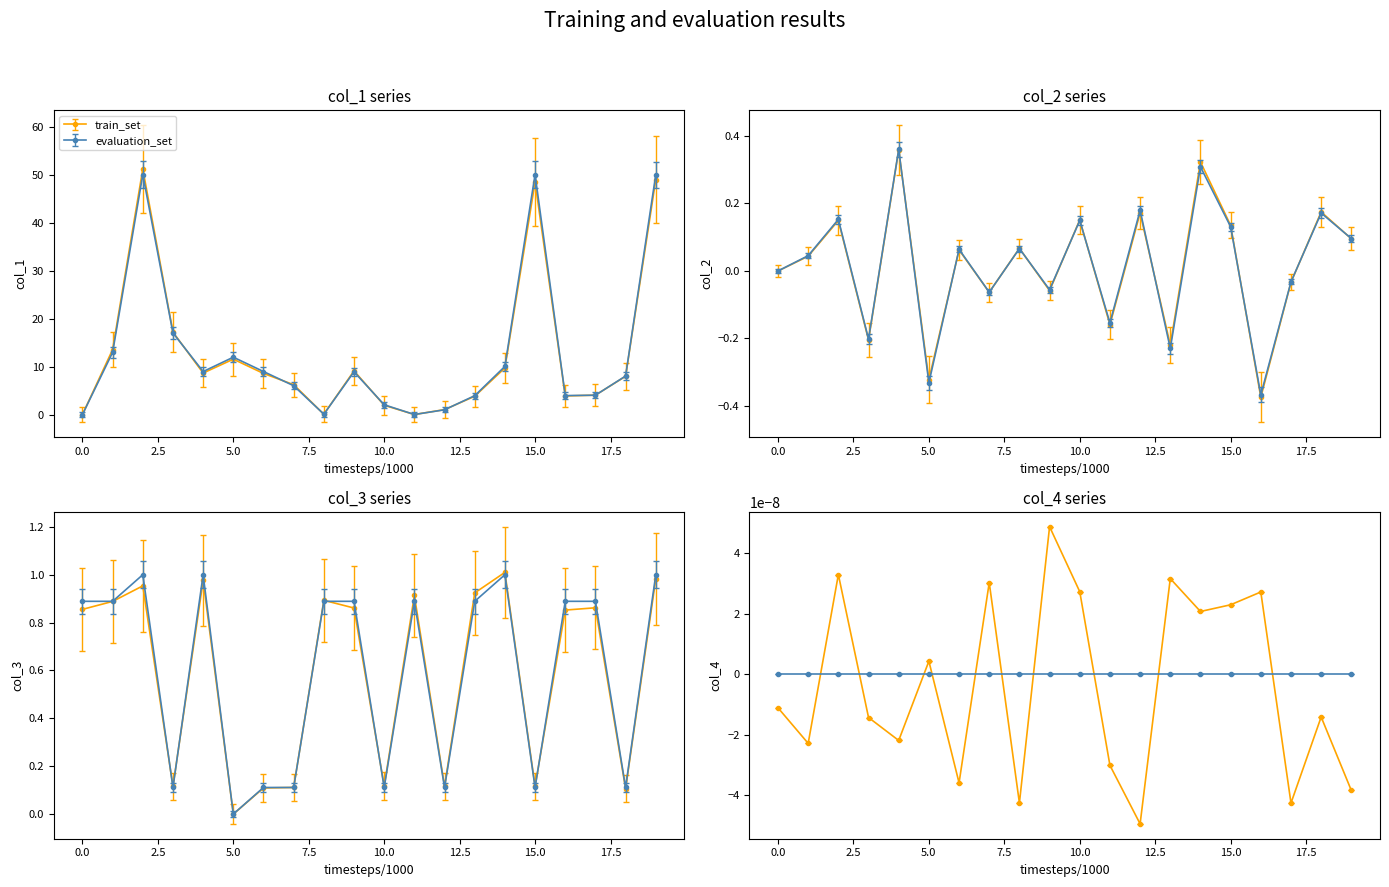

What is the label of the 15th point from the left?

14